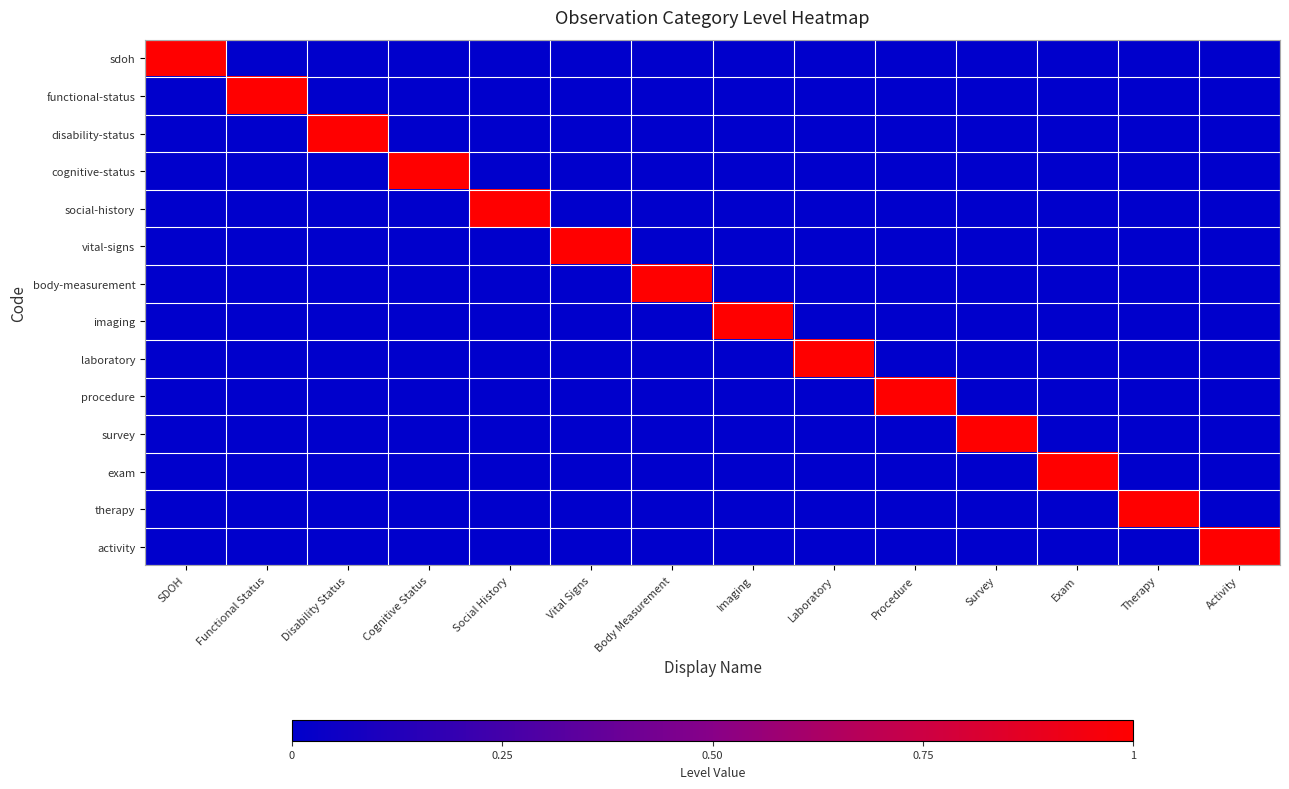

At Cognitive Status, list the series in order from largest to smallest.

cognitive-status, sdoh, functional-status, disability-status, social-history, vital-signs, body-measurement, imaging, laboratory, procedure, survey, exam, therapy, activity